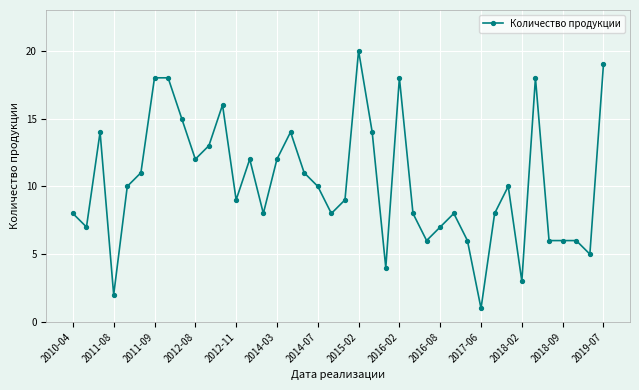

What is the difference between the second highest and minimum values?

18